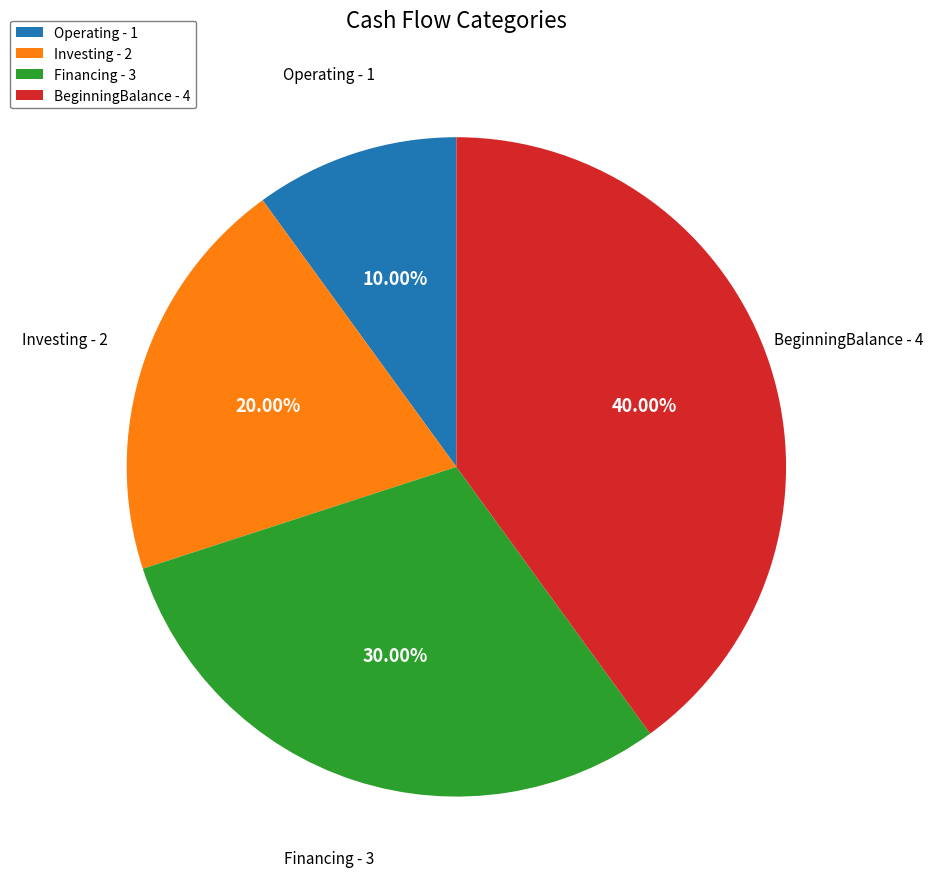

Rank the categories by value from lowest to highest.

Operating, Investing, Financing, BeginningBalance